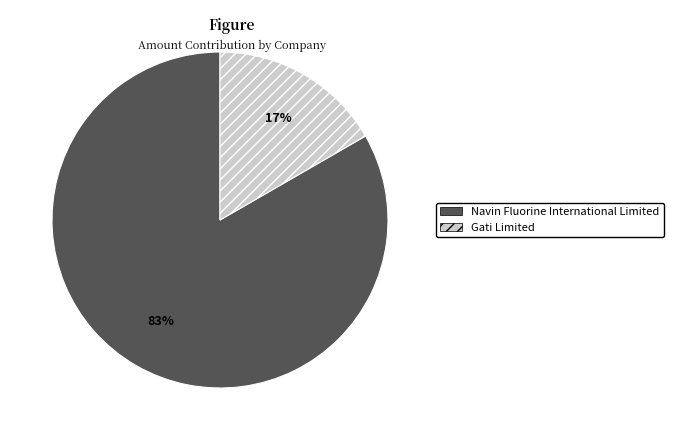

Do Gati Limited and Navin Fluorine International Limited together represent more than half of the pie?

Yes